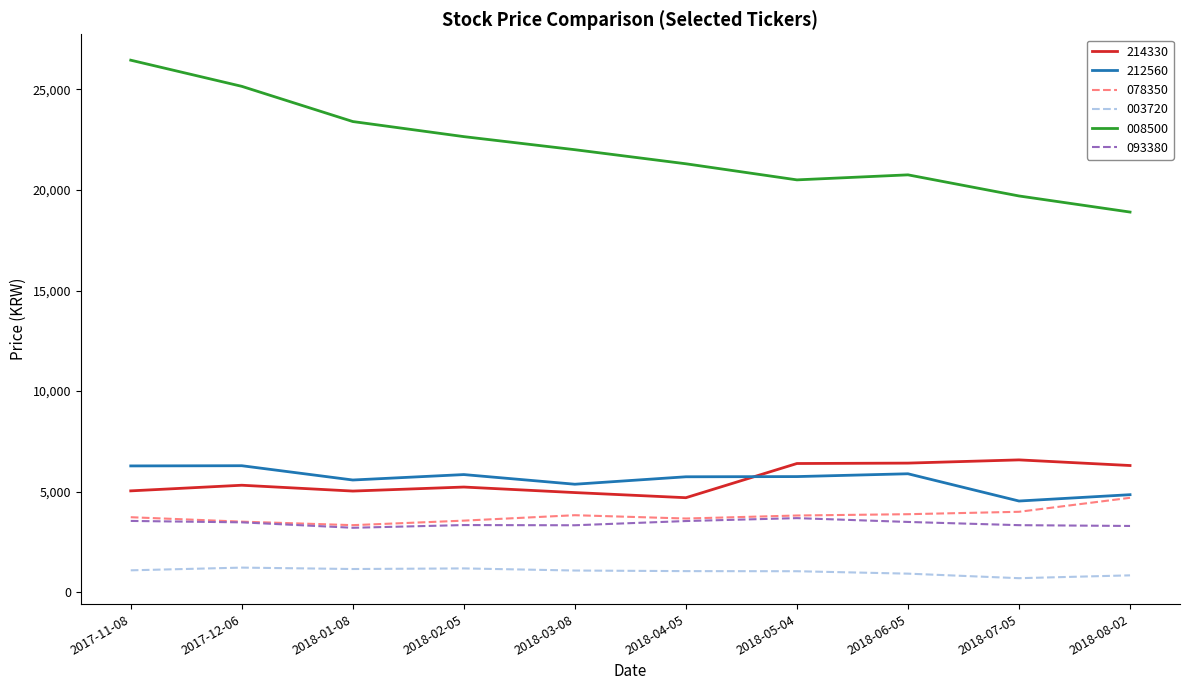

Is the value of 214330 at 2018-05-04 greater than the value of 008500 at 2018-01-08?

No